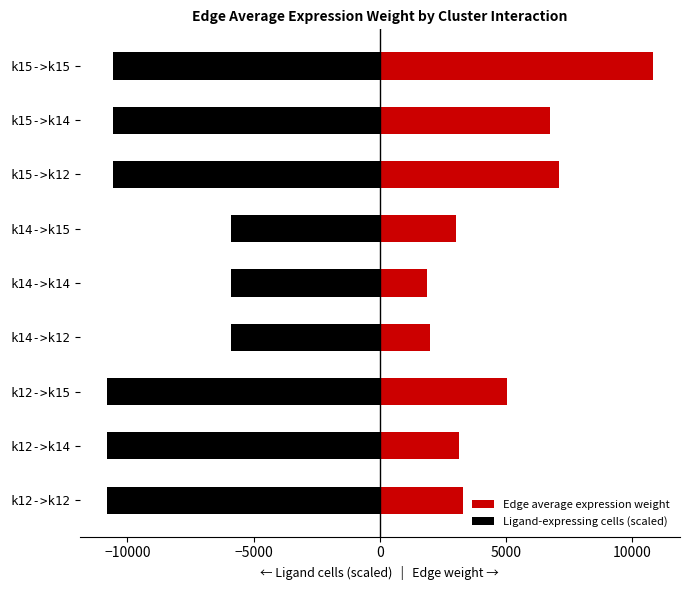

True or false: Ligand-expressing cells (scaled) has a value of -3101.6 at k15->k14.

False